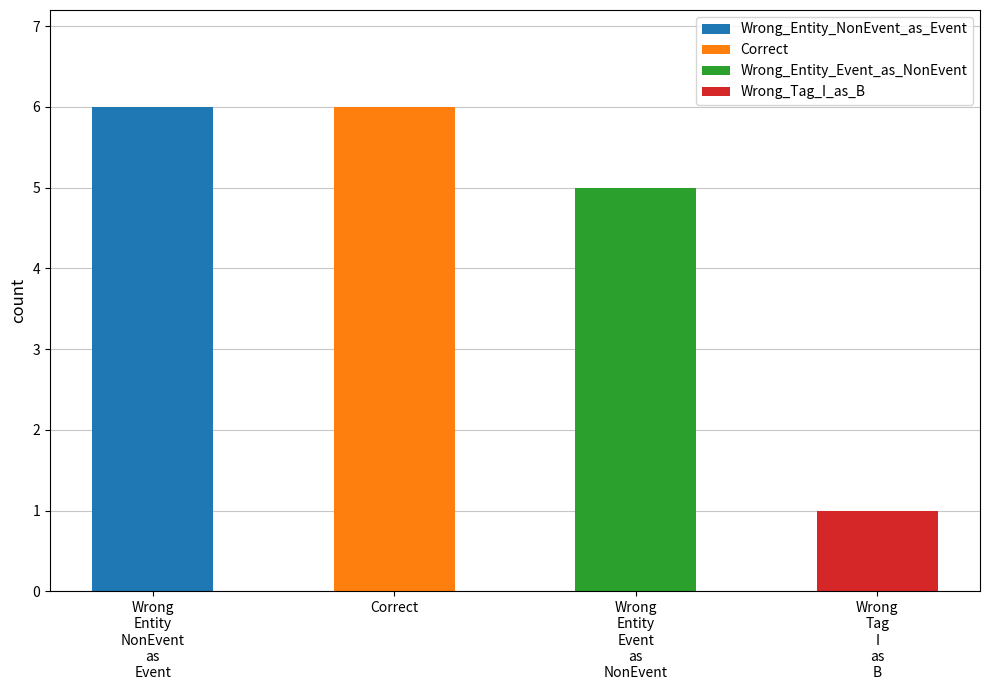

Is it true that the value at Correct is 6?

True